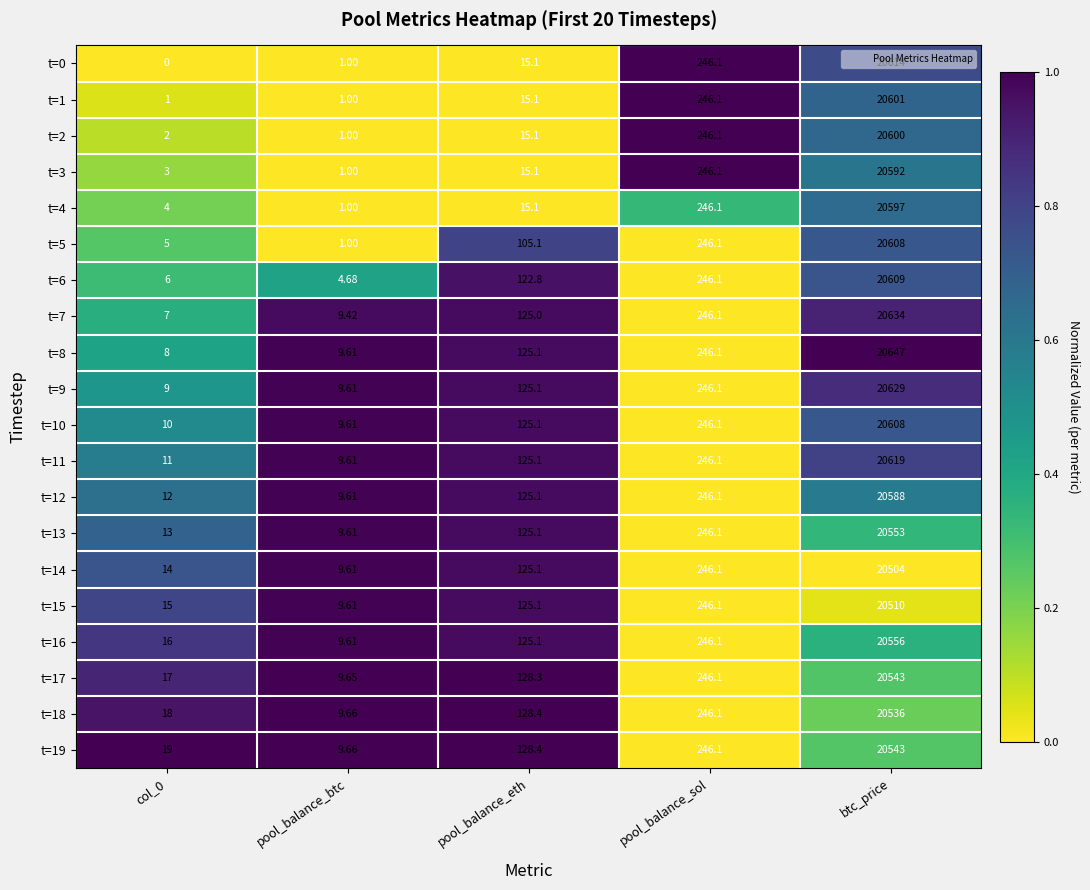

What is the spread (max minus min) of values at btc_price?

143.0